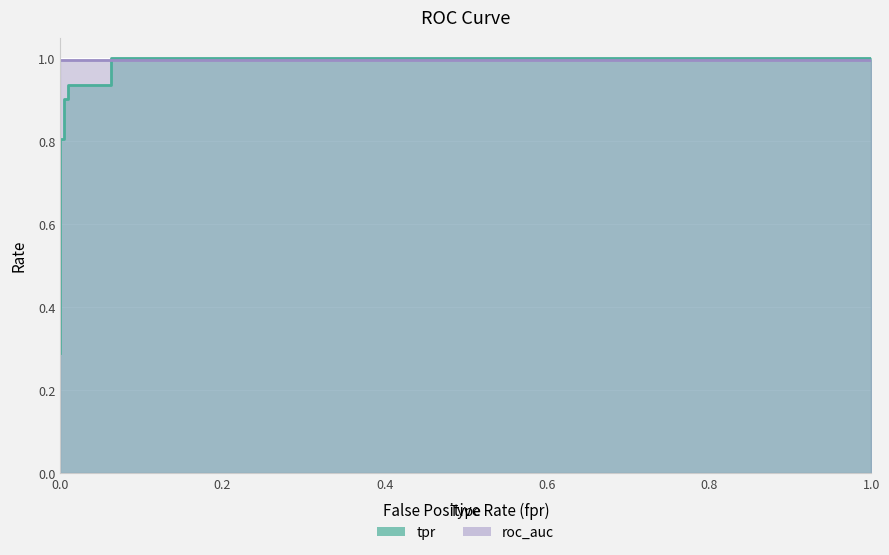

What is the sum of all values?

7.6